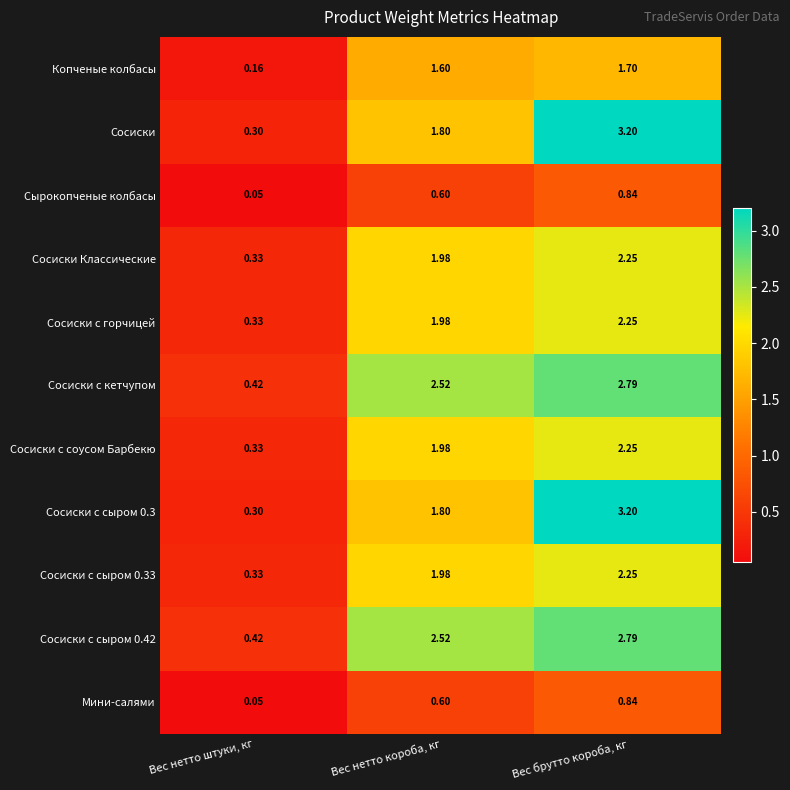

Which category has the highest value across all series?

Вес брутто короба, кг